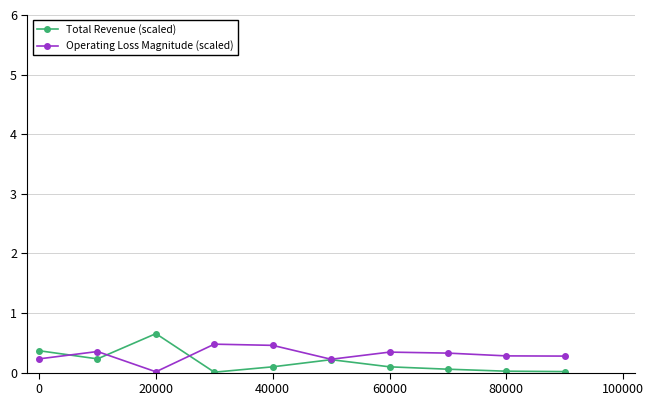

What is the sum of the Total Revenue (scaled) values at 0 and 60000?

0.5